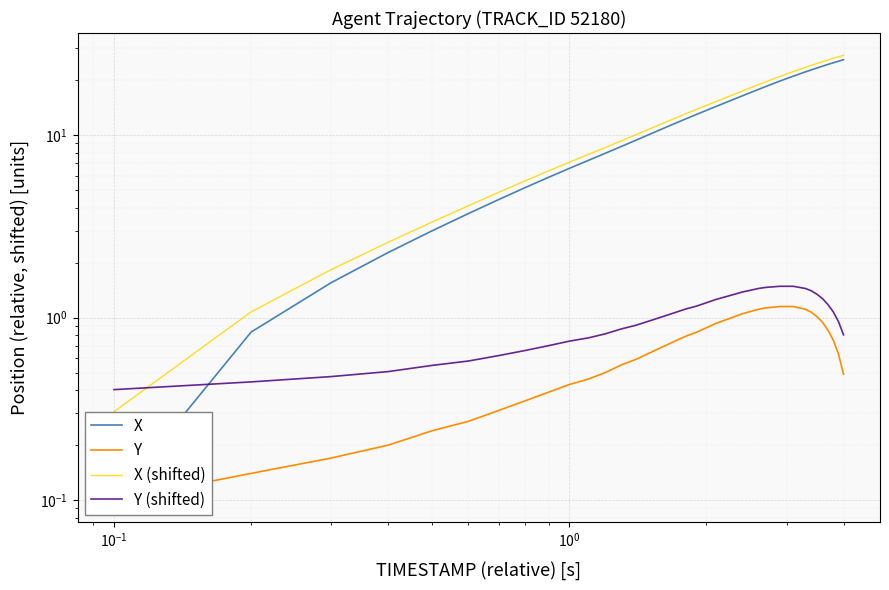

Read the X (shifted) value at 9.

7.1